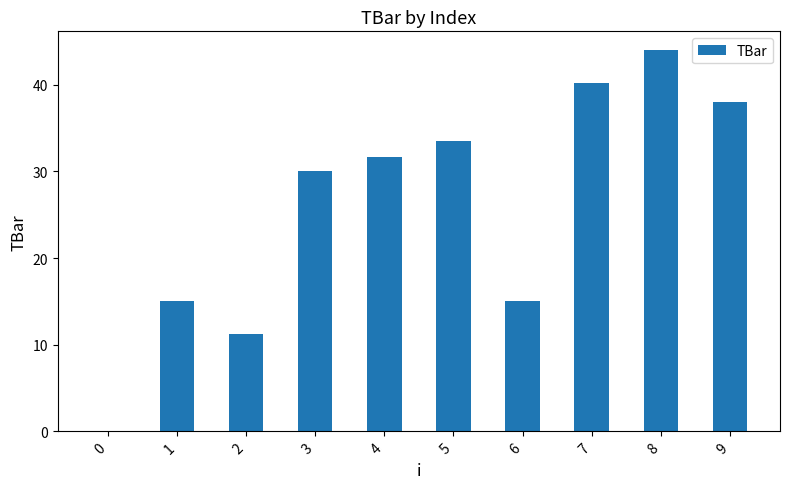

What is the change in value from 0 to 6?

+15.0